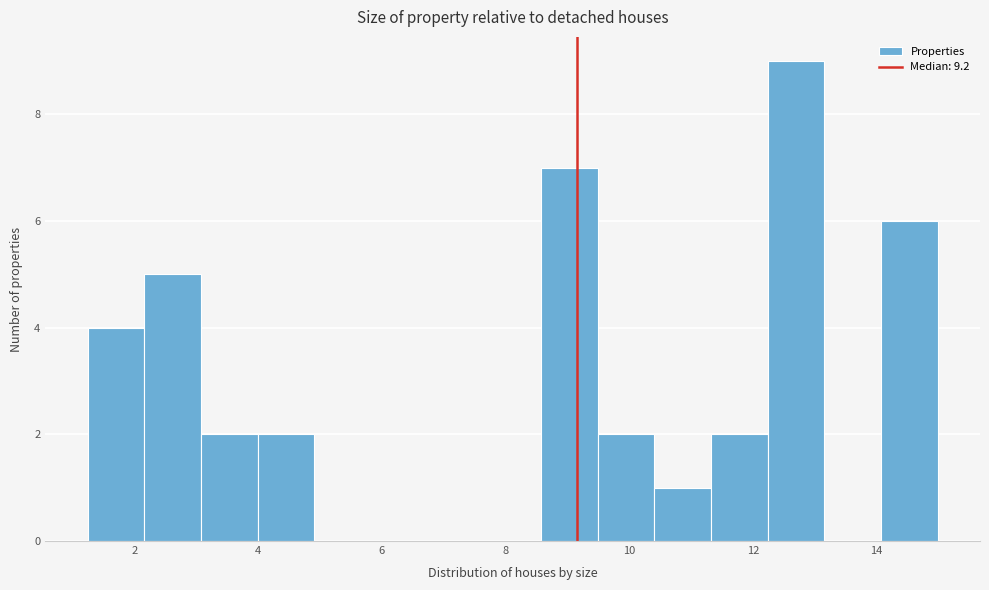

Reading left to right, transcribe this chart: for each bar, give the range it covers on the x-axis and its height. Neither the bar edges nor the heights are printed on the chart, so give them approximately, as read against the axes.

1.2 to 2.2: 4
2.2 to 3.0: 5
3.0 to 4.0: 2
4.0 to 5.0: 2
5.0 to 5.8: 0
5.8 to 6.8: 0
6.8 to 7.6: 0
7.6 to 8.6: 0
8.6 to 9.4: 7
9.4 to 10.4: 2
10.4 to 11.4: 1
11.4 to 12.2: 2
12.2 to 13.2: 9
13.2 to 14.0: 0
14.0 to 15.0: 6